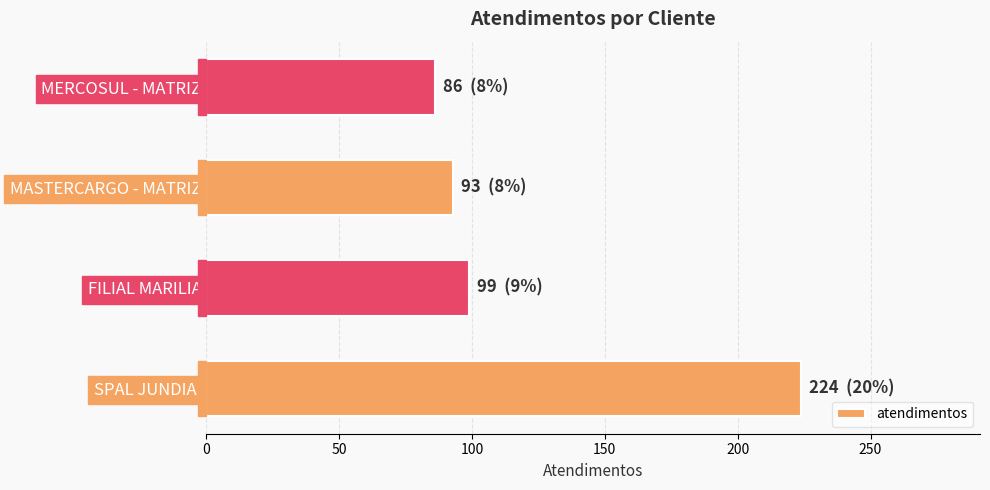

Reading bottom to top, what are all the values shown in this chart?

224	99	93	86